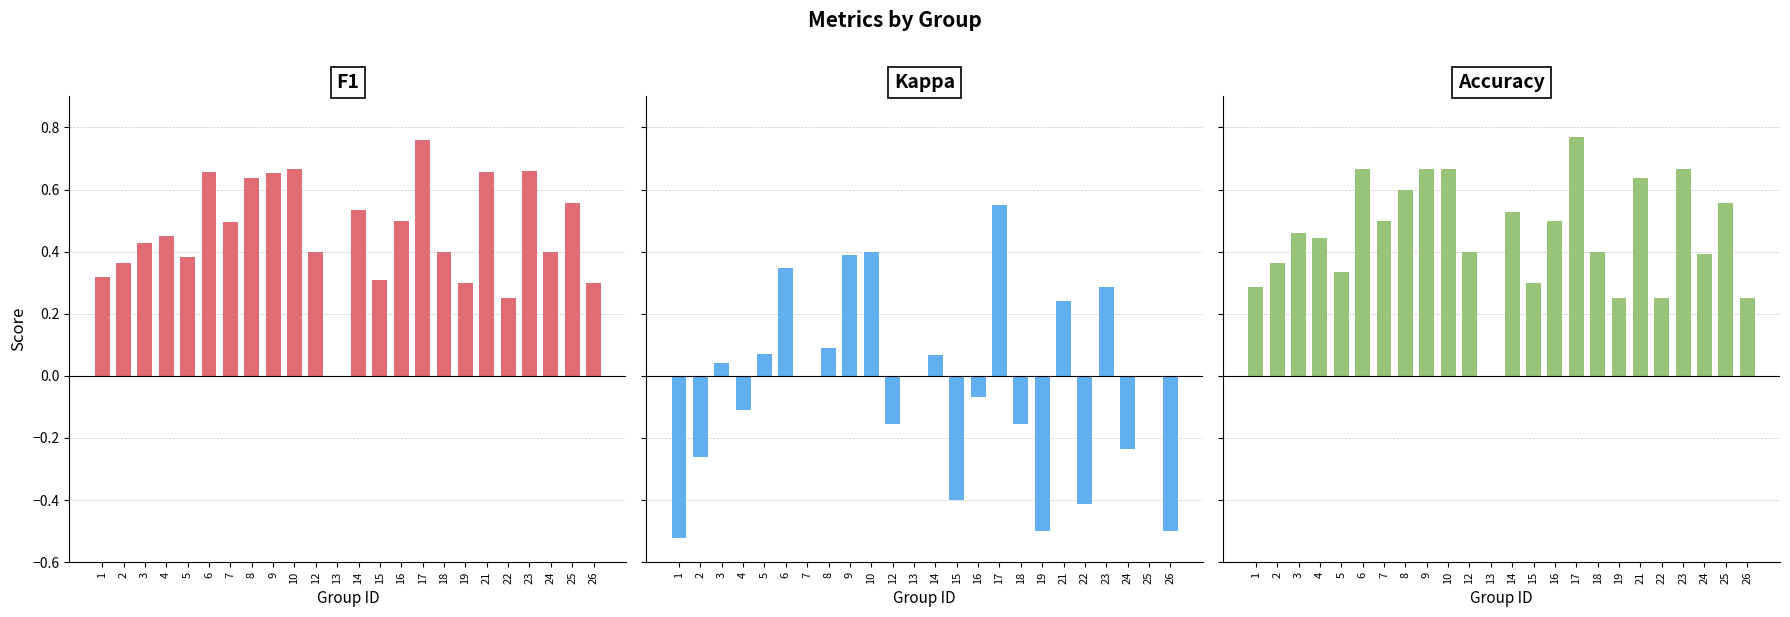

The kappa series shows 0.7 at 13. True or false?

False